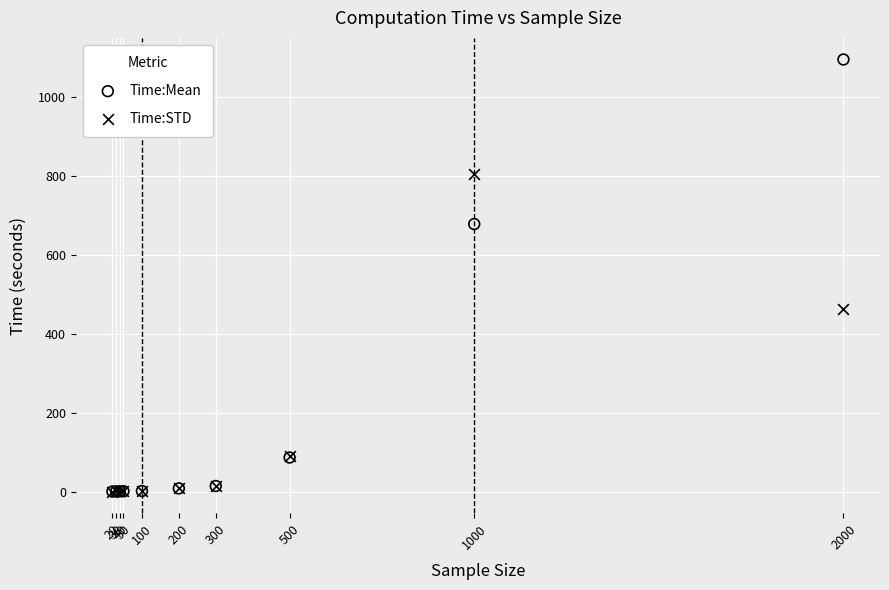

In the Time:Mean series, what Y value is closest to 548?

678.8